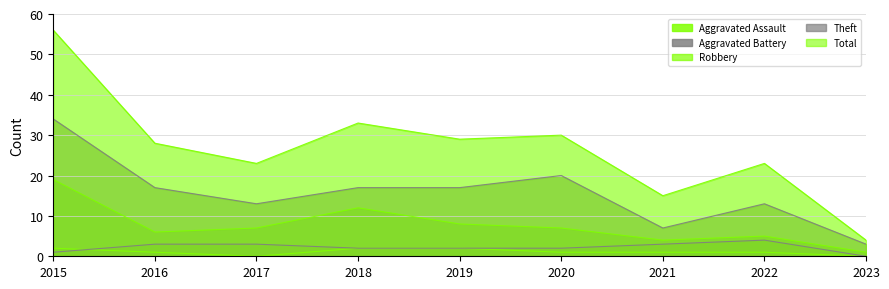

Rank the series at 2015 from lowest to highest value.

Aggravated Battery, Aggravated Assault, Robbery, Theft, Total